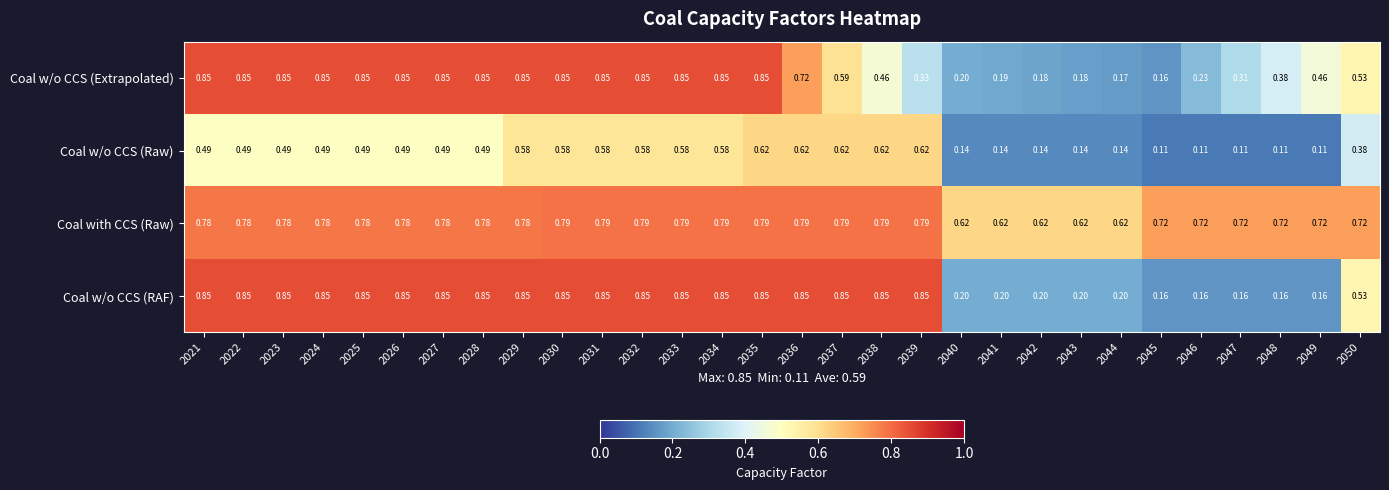

Which series has the largest total across all categories?

Coal with CCS (Raw)